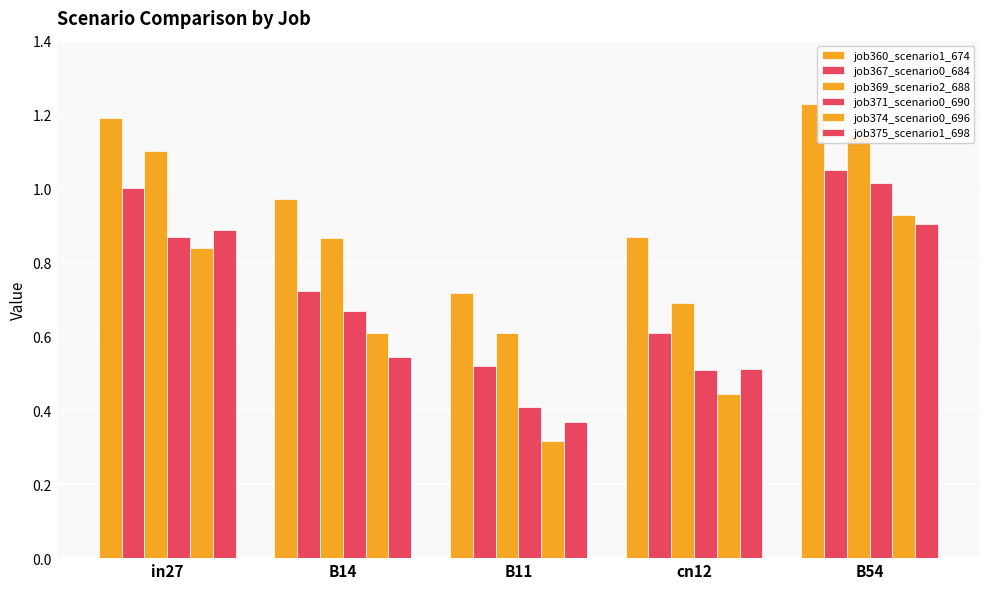

What is the average value of the job367_scenario0_684 series?

0.8